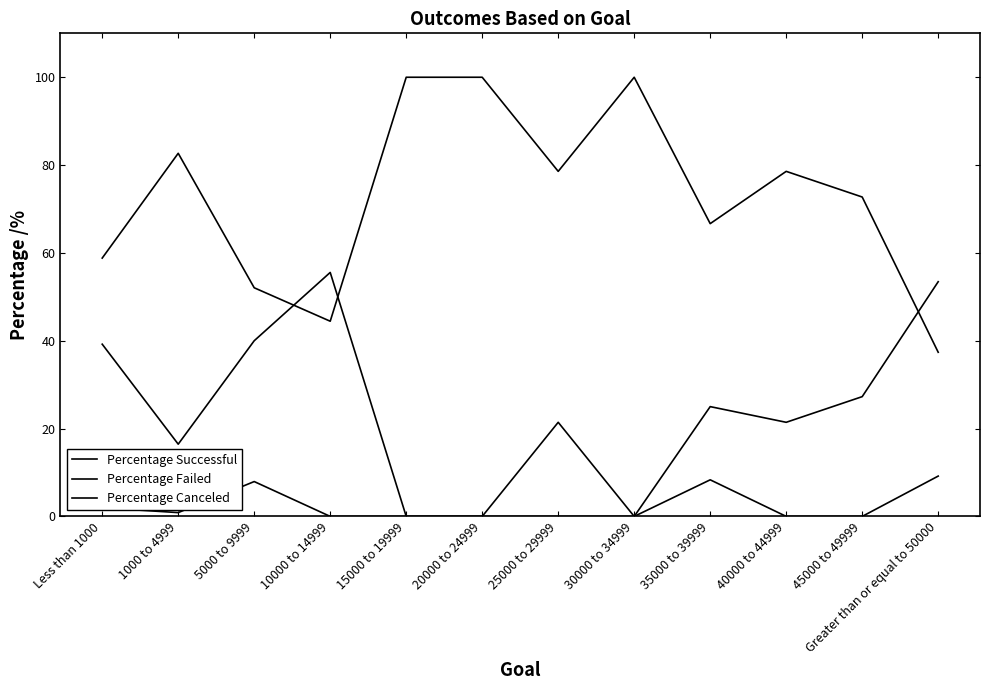

How many lines are shown in the chart?

3